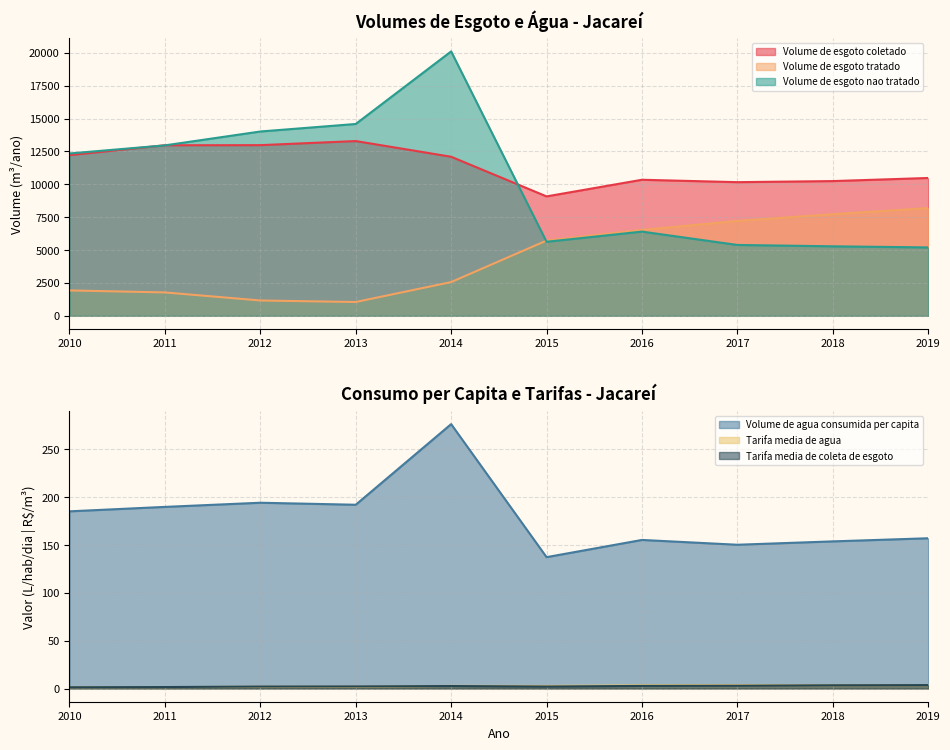

True or false: Tarifa_media_de_agua and Tarifa_media_de_coleta_de_esgoto cross at least once.

True